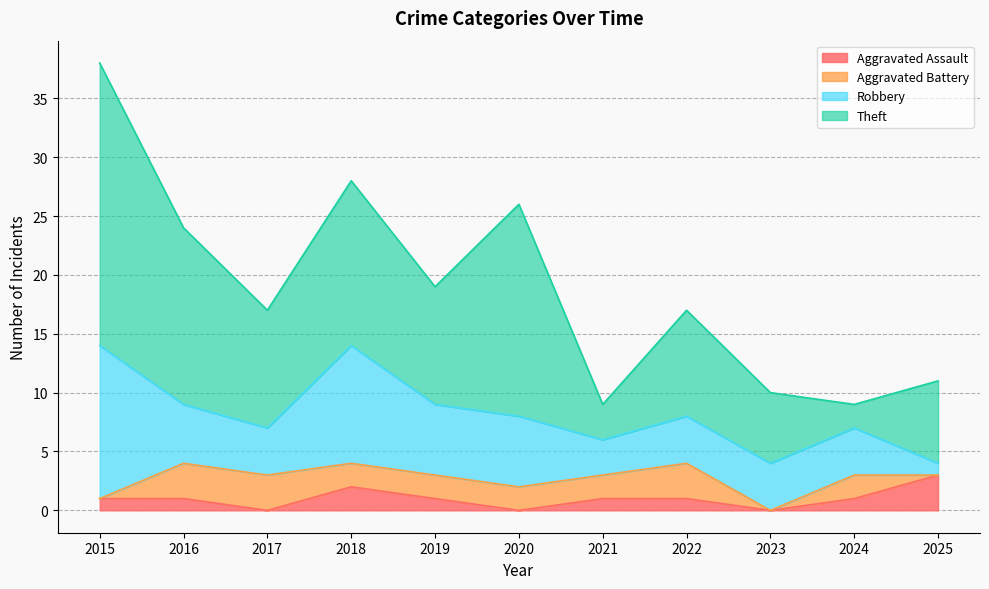

Reading right to left, what are all the values shown in this chart?

Aggravated Assault: 3	1	0	1	1	0	1	2	0	1	1
Aggravated Battery: 0	2	0	3	2	2	2	2	3	3	0
Robbery: 1	4	4	4	3	6	6	10	4	5	13
Theft: 7	2	6	9	3	18	10	14	10	15	24